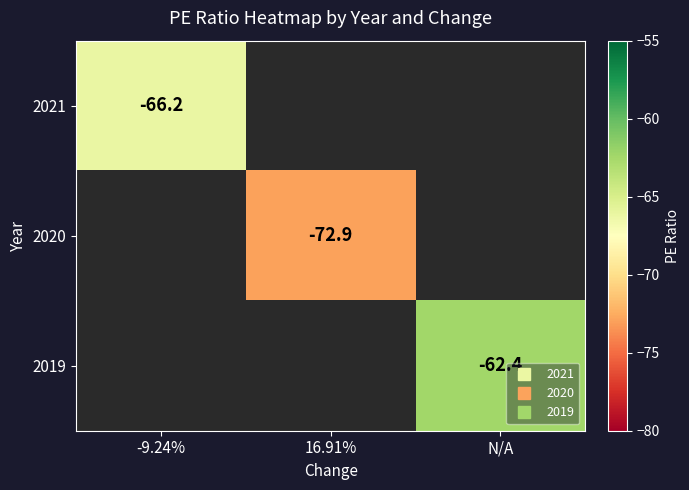

What is the greatest value displayed?

-62.4